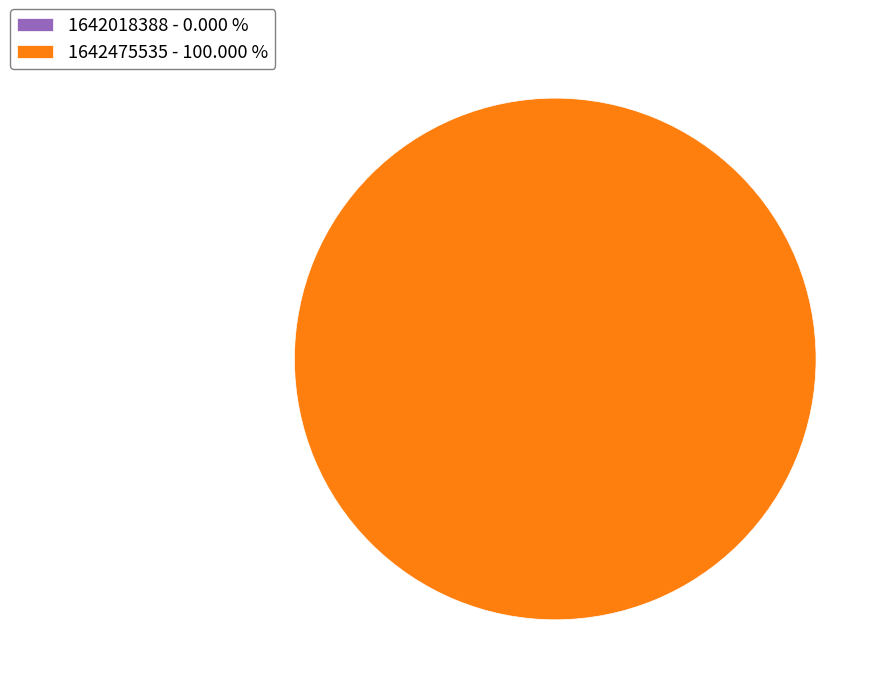

How many segments does this pie chart have?

2